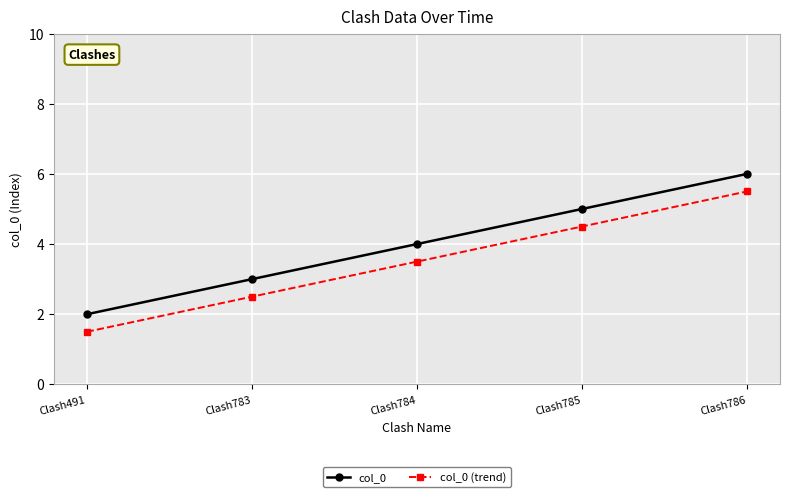

What is the difference between the maximum and minimum values in the col_0 (trend) series?

4.0